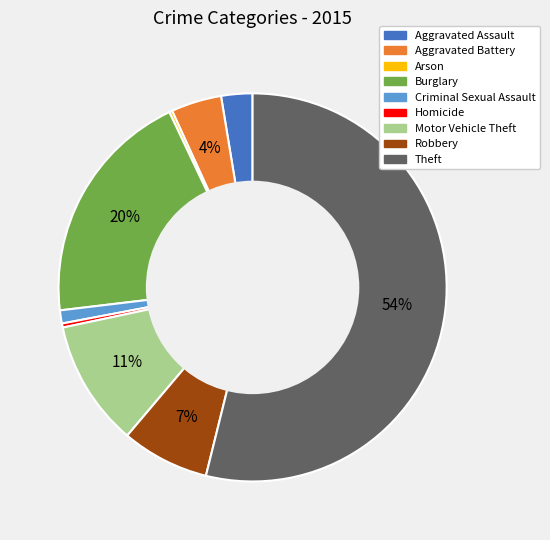

To the nearest percent, what is the average slice percentage?

11%